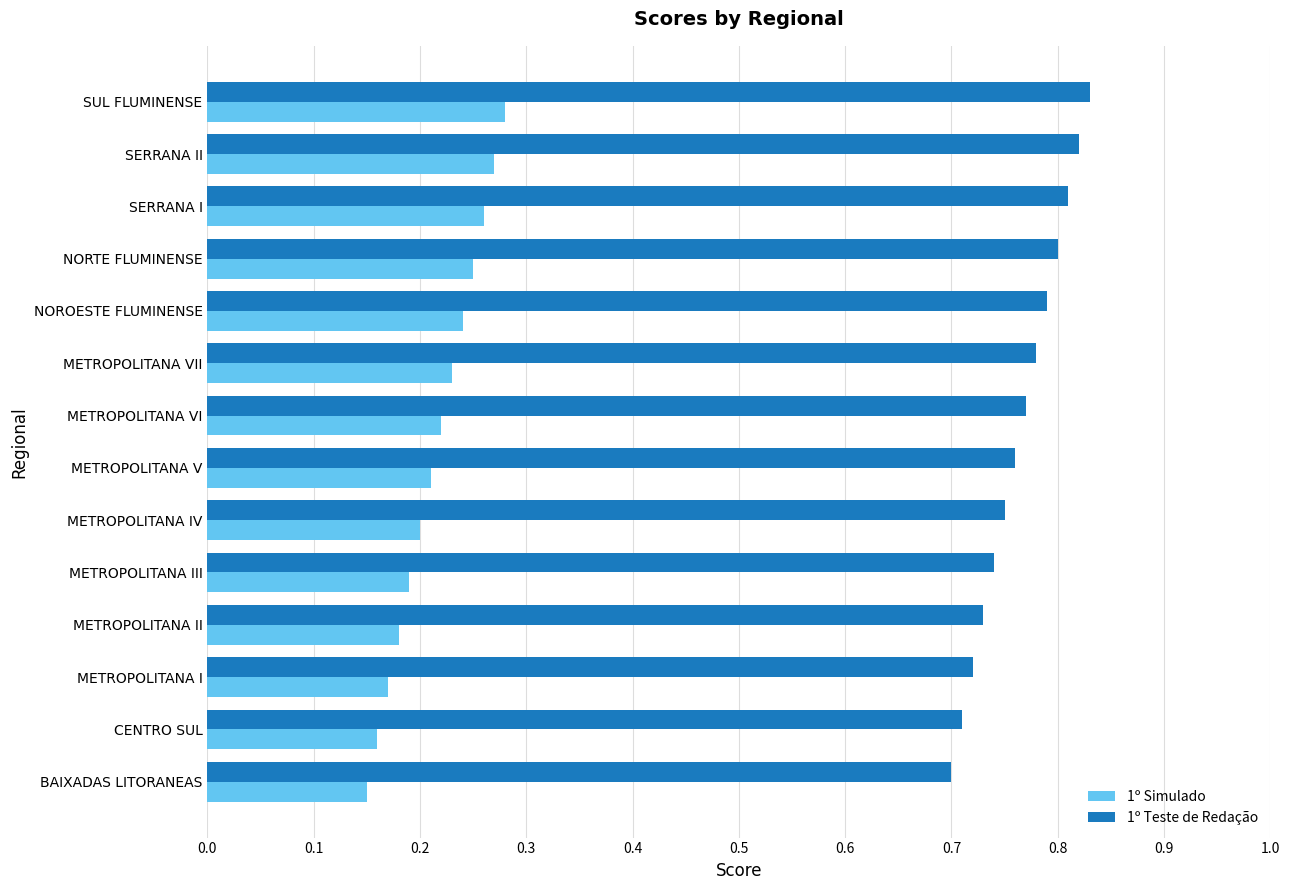

At how many categories does at least one series exceed 0?

14